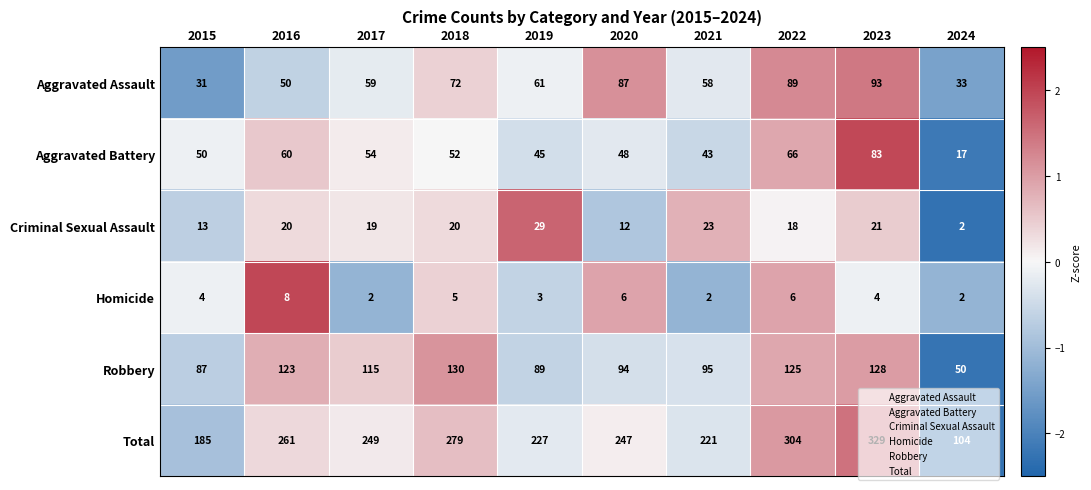

At which category does the chart reach its peak across all series?

2023